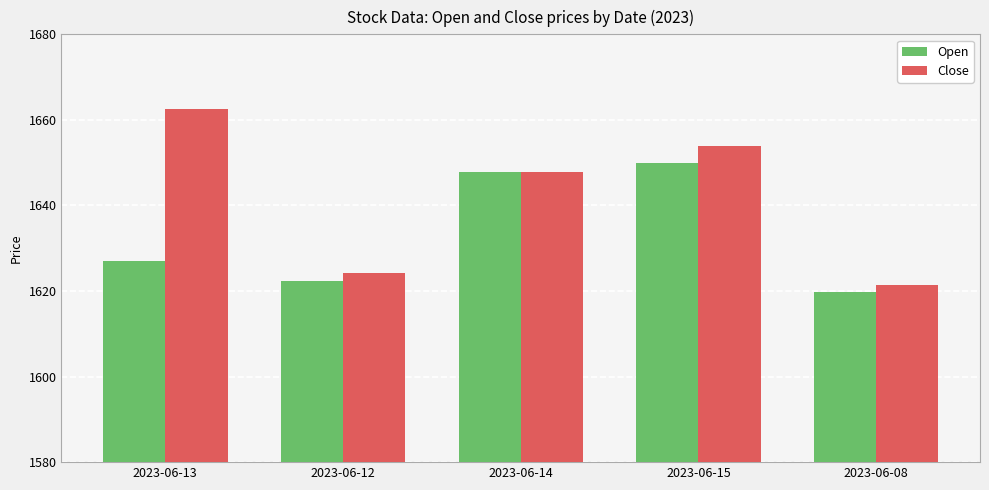

List the series in order of their overall mean, lowest first.

Open, Close